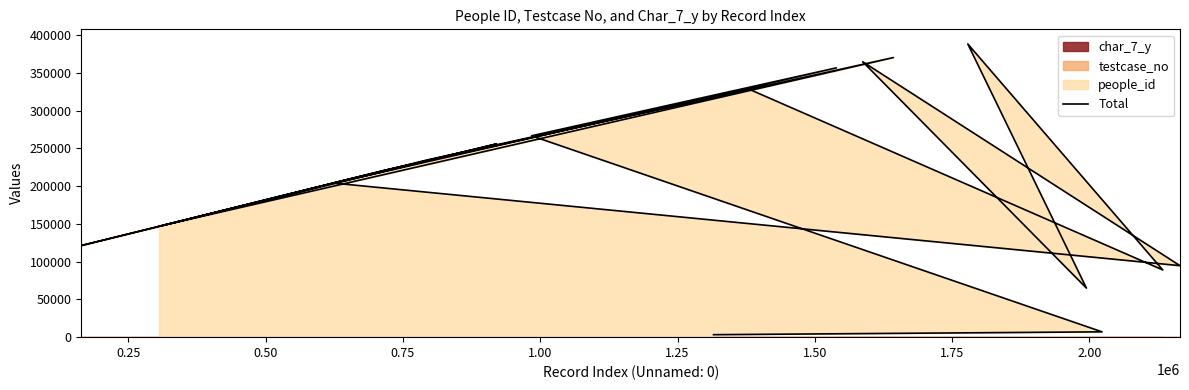

Count the number of values greater than 204604.

9